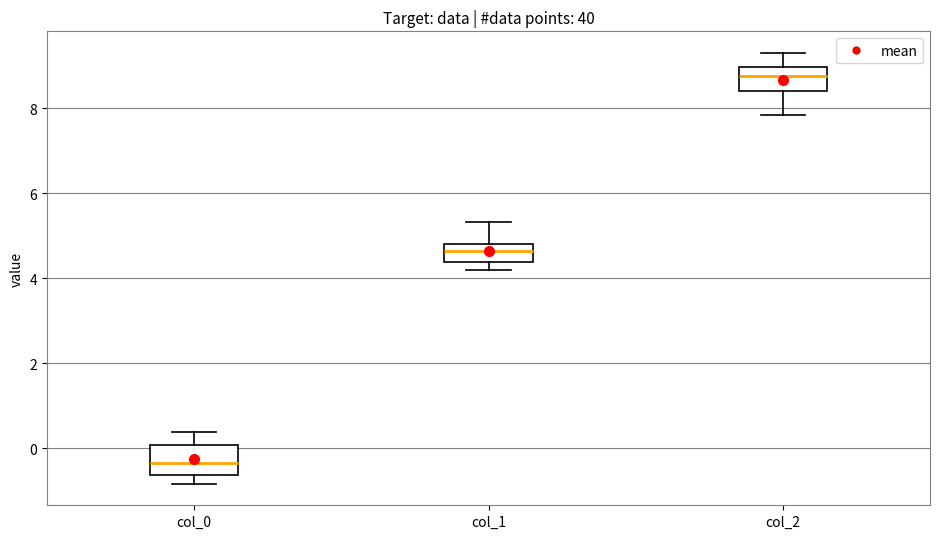

Reading left to right, read every box against the y-axis: the position of its median line, the range the box covers, and the ends of its whiskers. The values are not printed on the chart, so give them approximately, as read against the axis.

col_0: median -0.4, box -0.6 to 0.0, whiskers -0.8 to 0.4
col_1: median 4.6, box 4.4 to 4.8, whiskers 4.2 to 5.4
col_2: median 8.8, box 8.4 to 9.0, whiskers 7.8 to 9.4